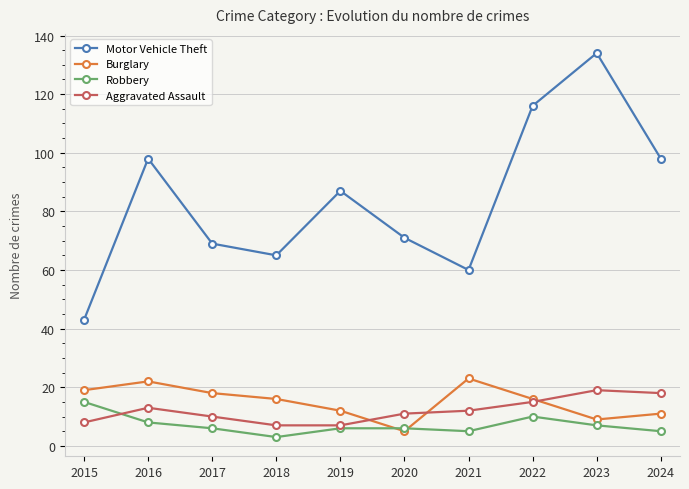

True or false: Motor Vehicle Theft has more than 1 interior local peaks.

True